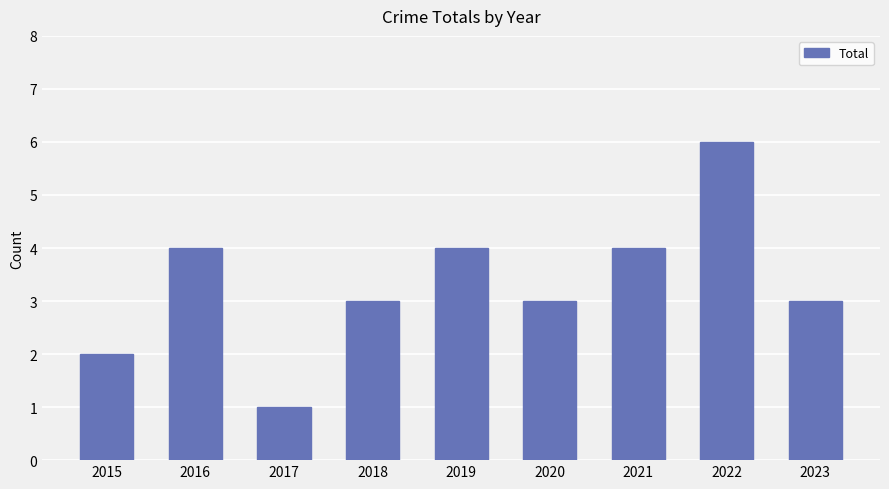

What is the greatest value displayed?

6